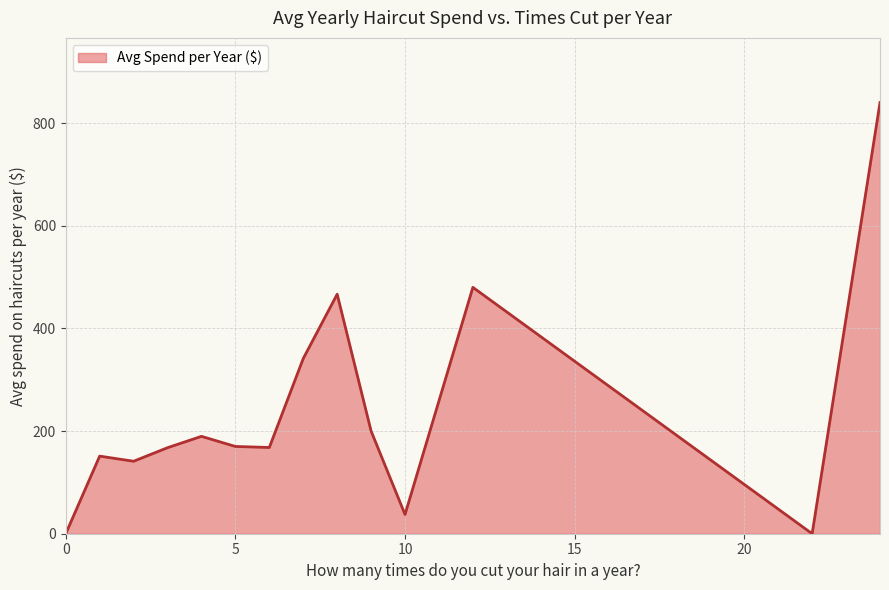

True or false: there are more than 1 points higher than both neighbors.

True